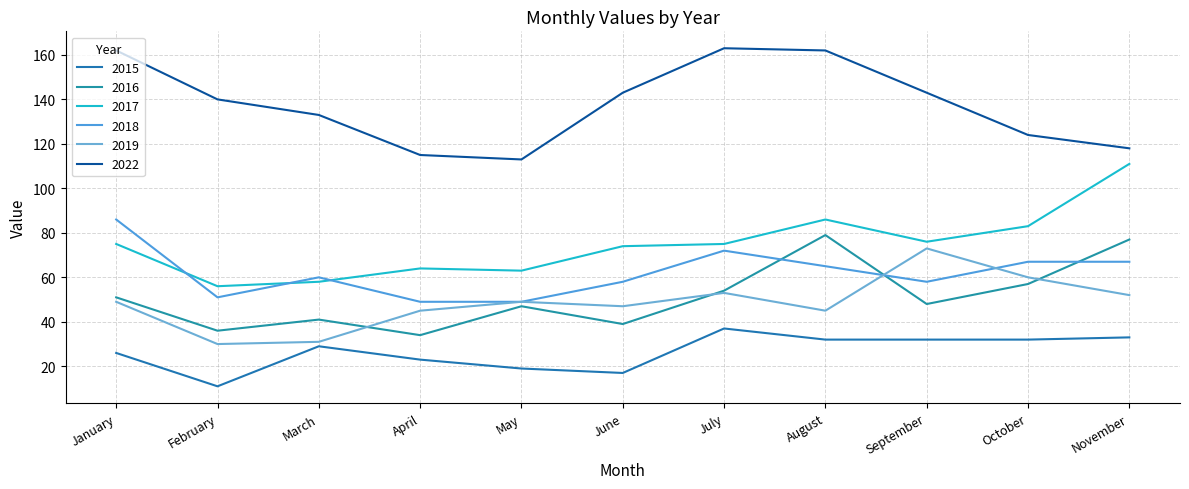

Does the chart display data point markers on the line(s)?

No